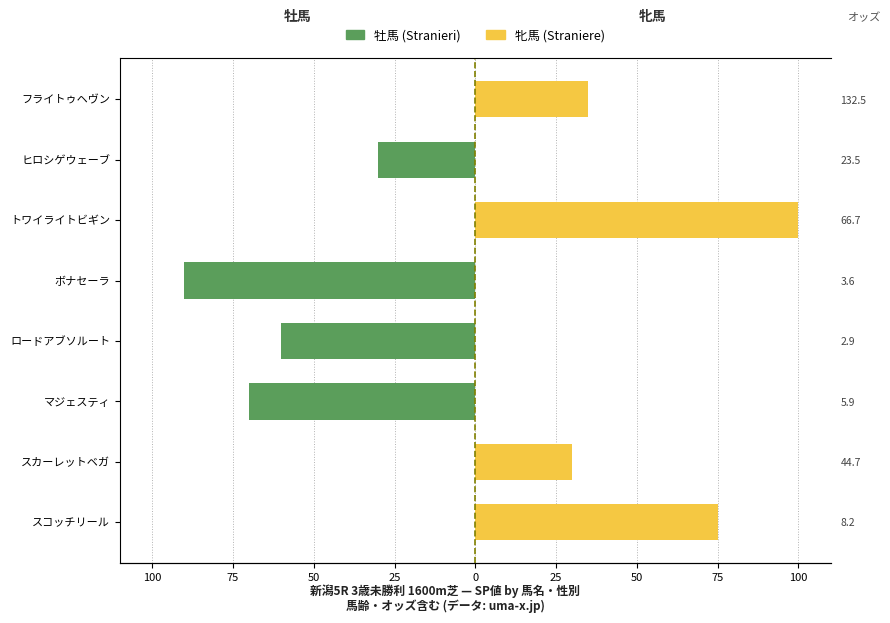

How many distinct data groups are displayed?

2